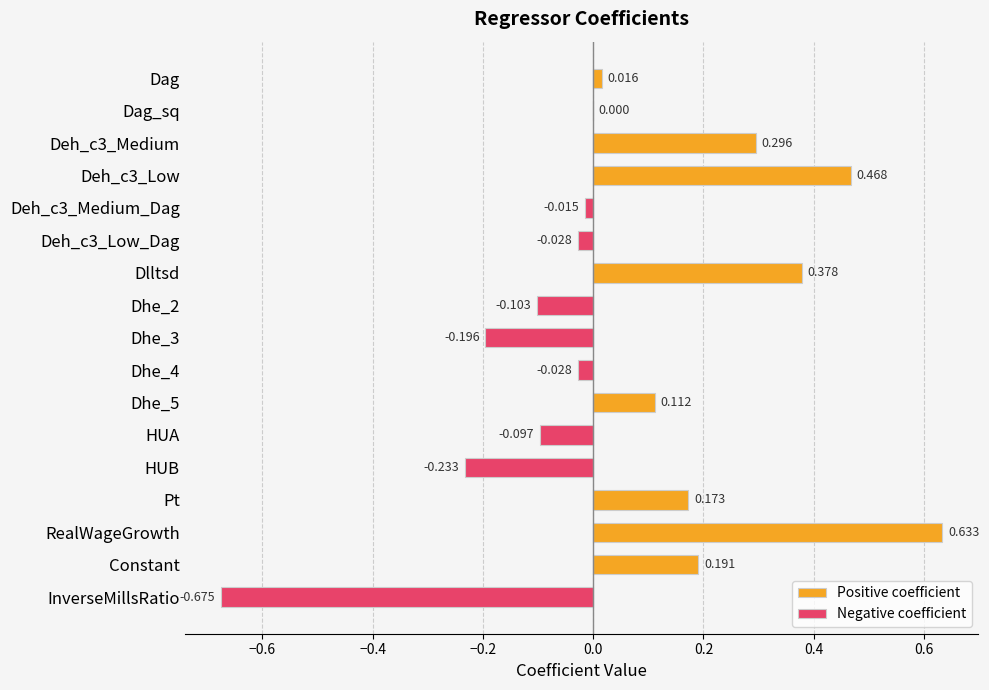

What position from the right is Deh_c3_Low_Dag?

12